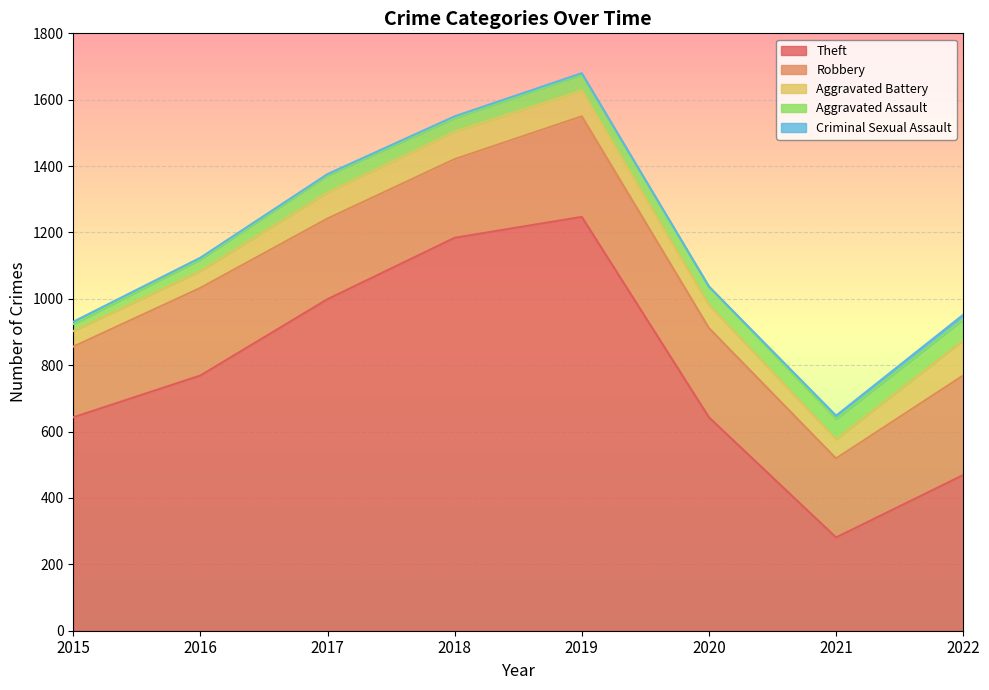

List the labels in order of Aggravated Assault value, smallest first.

2015, 2016, 2018, 2019, 2017, 2020, 2021, 2022